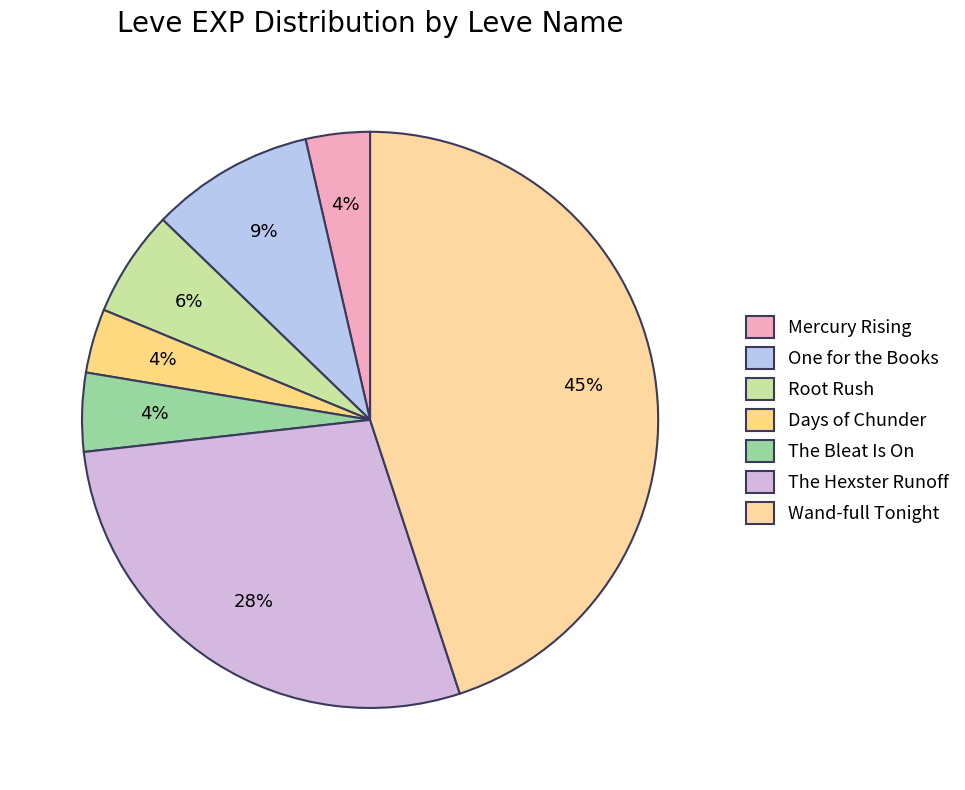

Combined, do One for the Books and Root Rush account for over 50%?

No